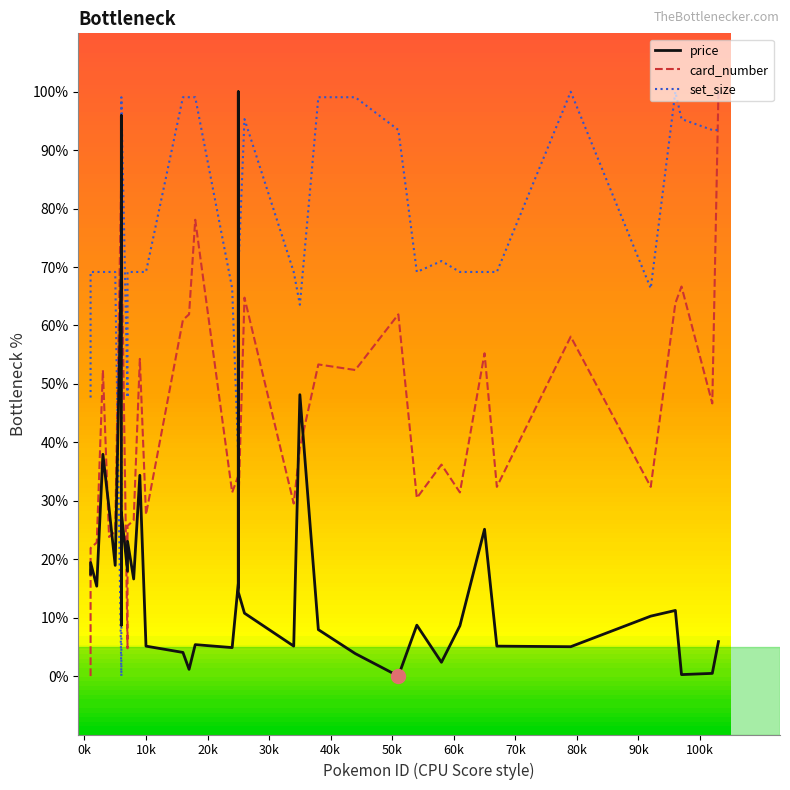

How many lines are shown in the chart?

3